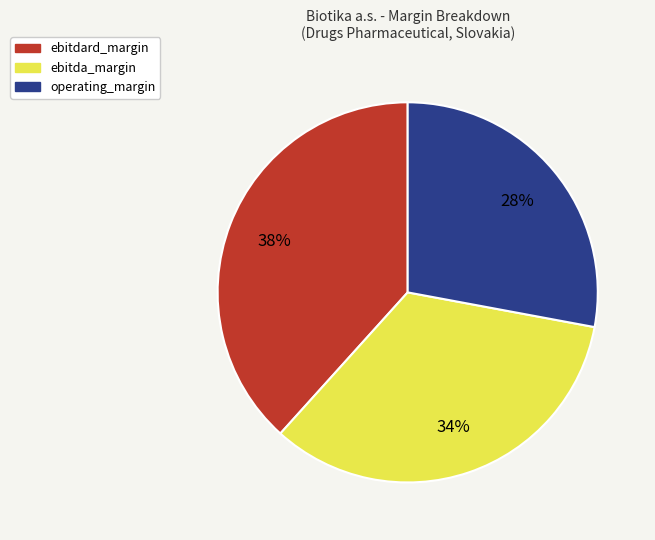

Does operating_margin account for over 50% of the chart?

No